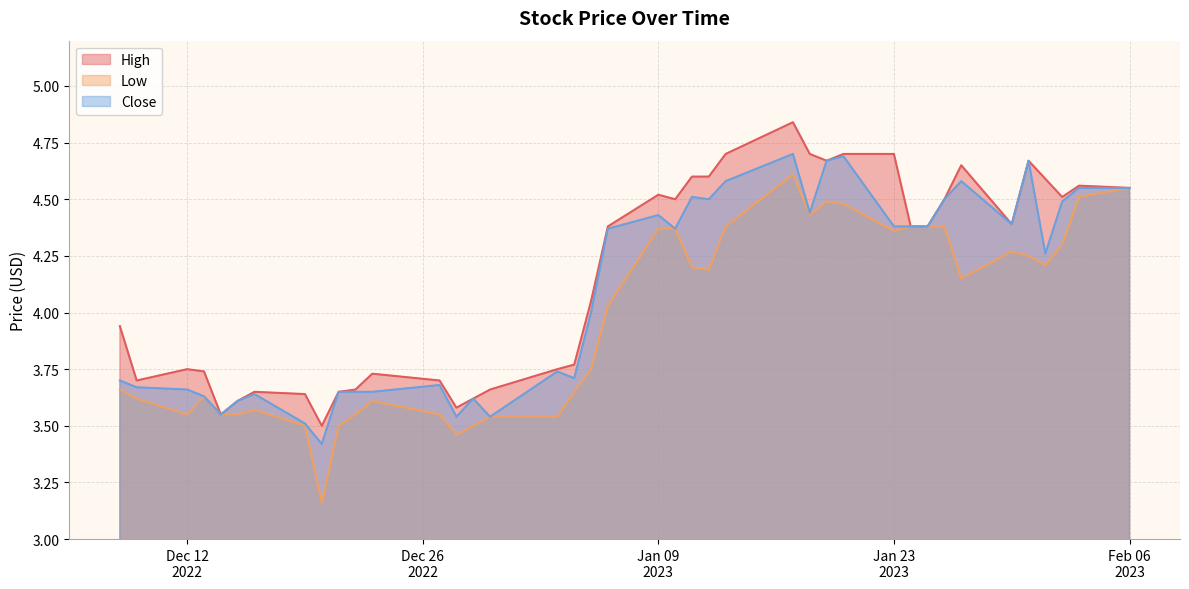

Which series has the largest total across all categories?

High